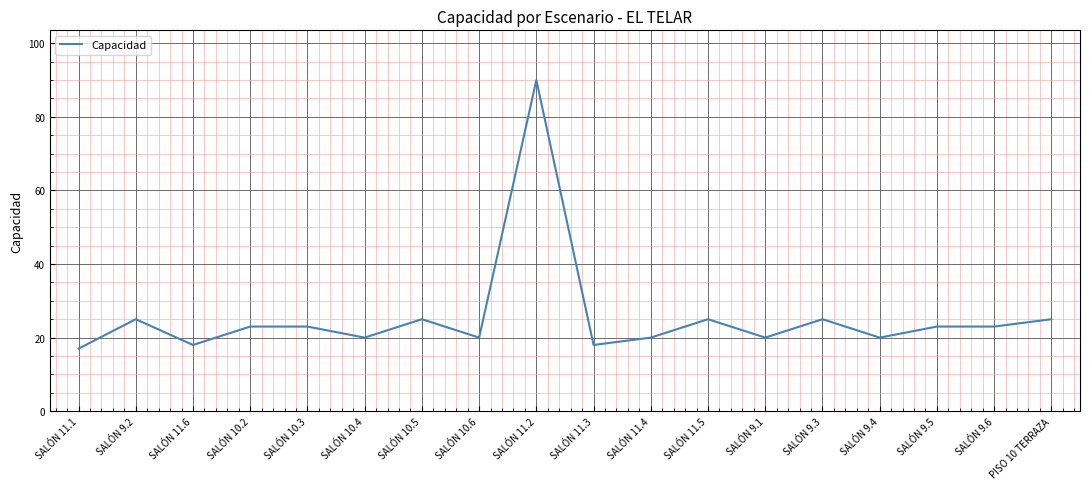

Where is the first local minimum?

SALÓN 11.6